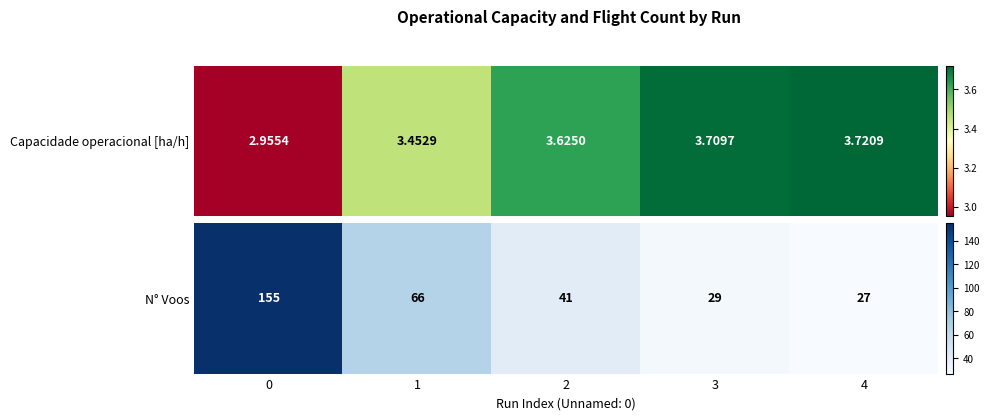

What is the change in value from 1 to 4?

-39